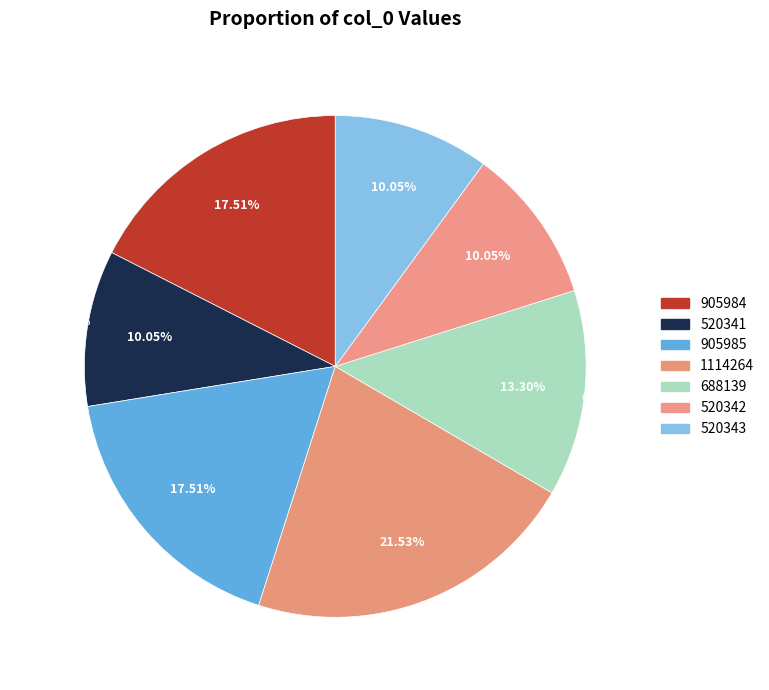

What is the change in value from 905985 to 520343?

-385642